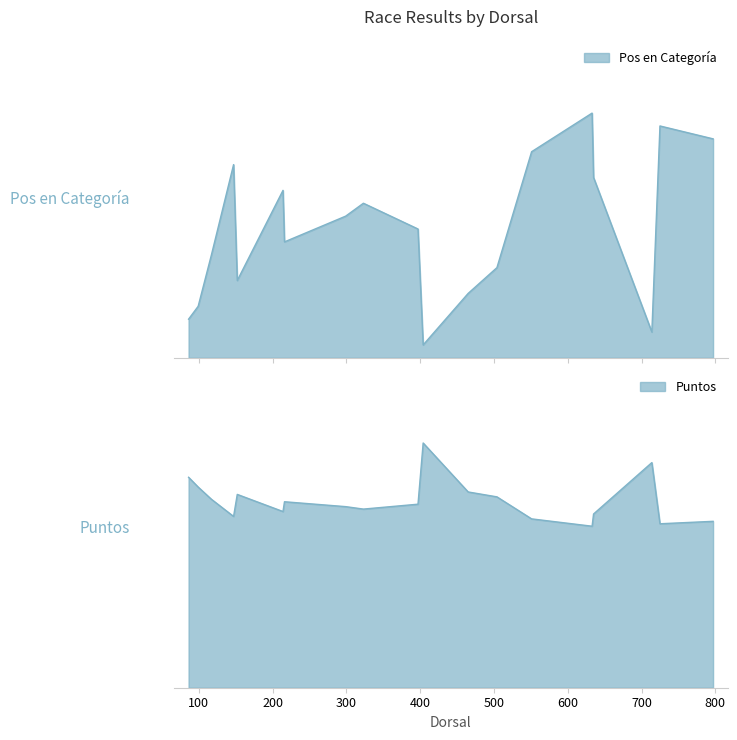

How many lines are shown in the chart?

2